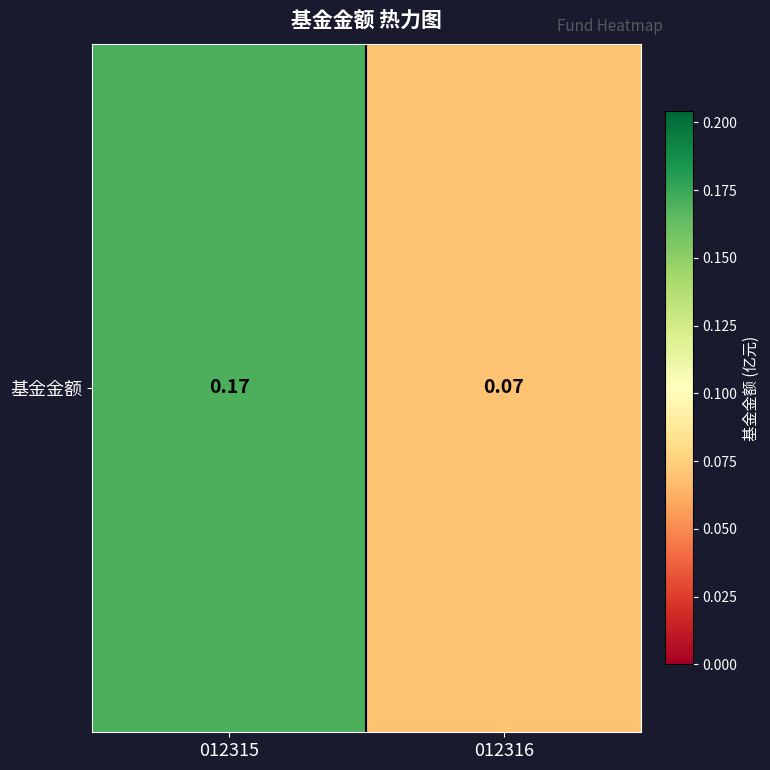

Reading right to left, extract all data points from this chart.

012316=0.1	012315=0.2